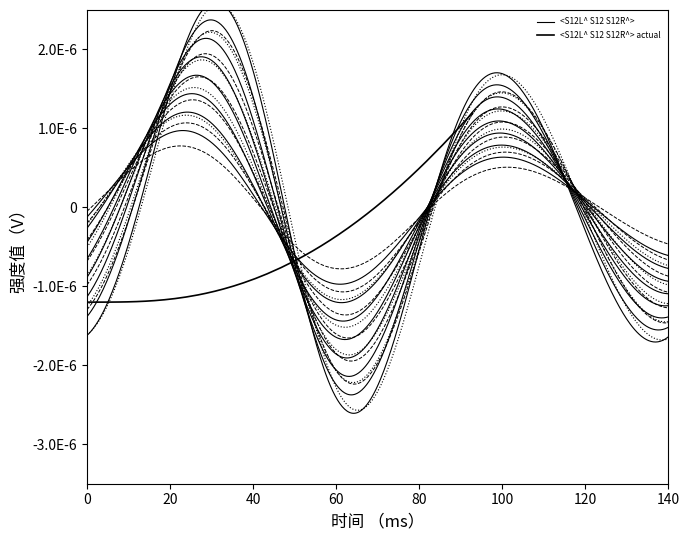

How many data points are less than 0?

30